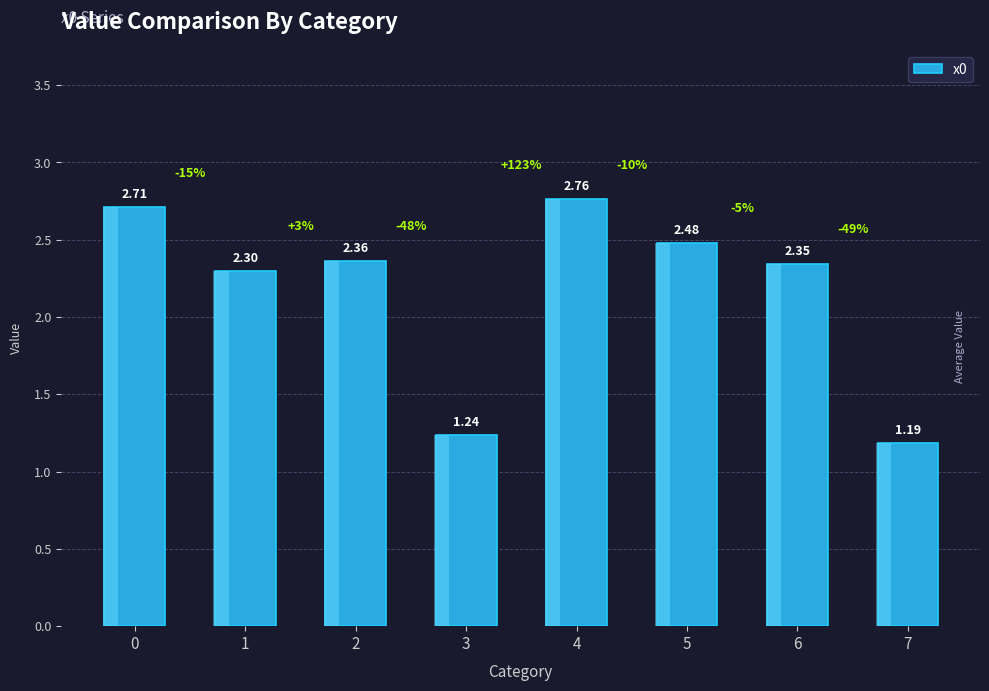

Does the chart contain any negative values?

No